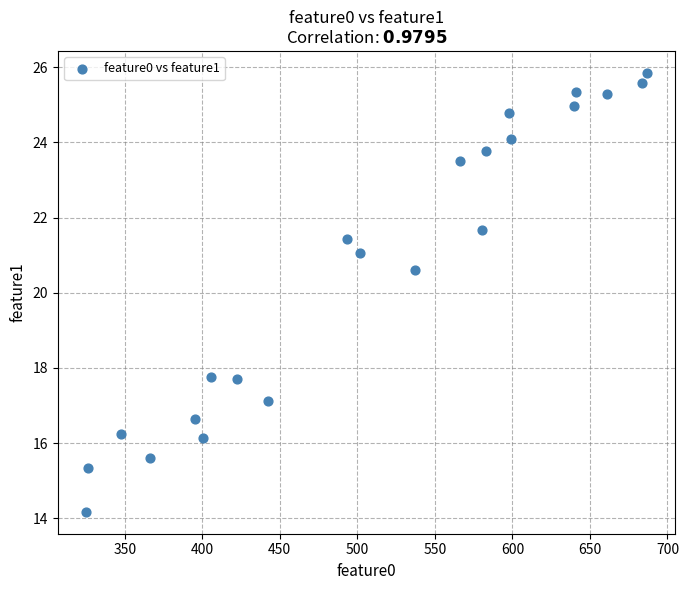

What Y value in the scatter plot is closest to 20?

20.6